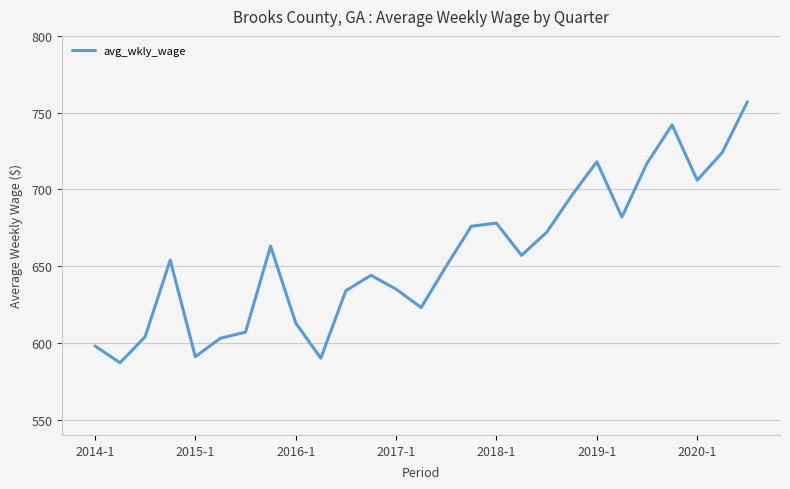

What is the difference between the maximum and minimum values?

170